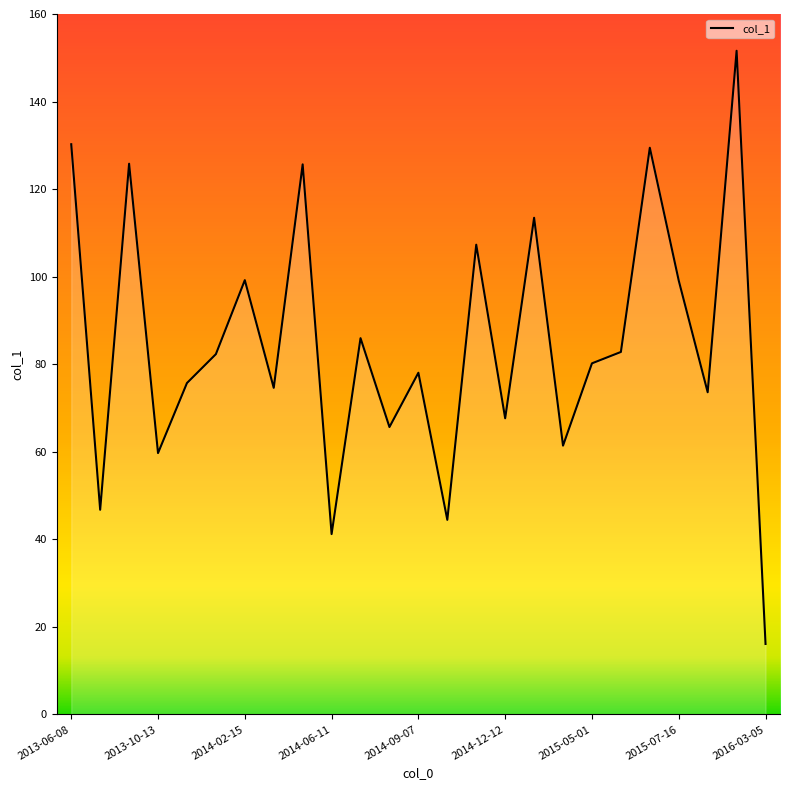

What is the maximum value shown in the chart?

151.6